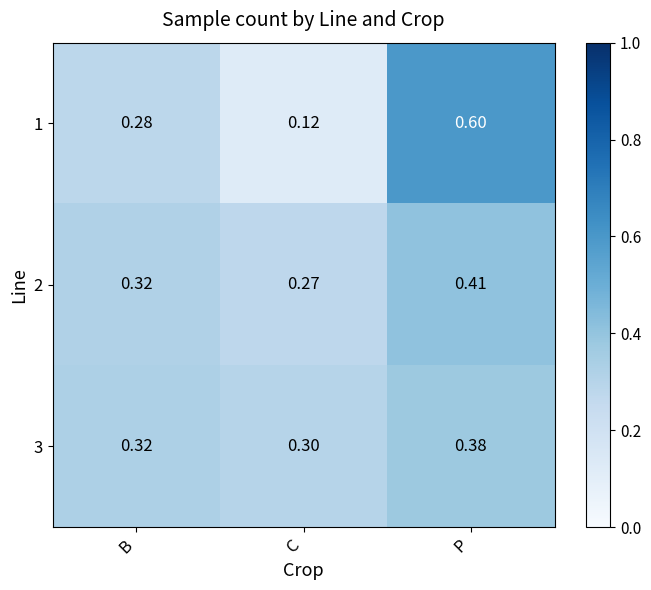

List the labels in order of 1 value, smallest first.

C, B, P